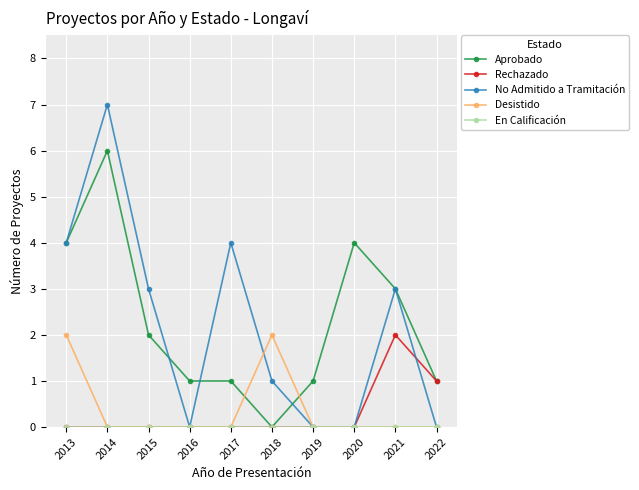

Count the number of categories in the chart.

10